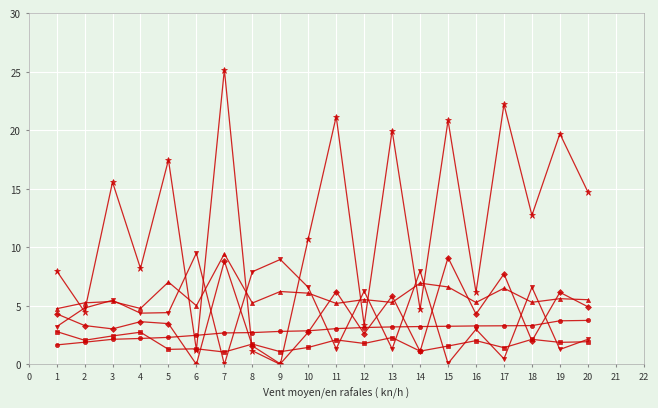

What is the total value across all series at 10?

30.5